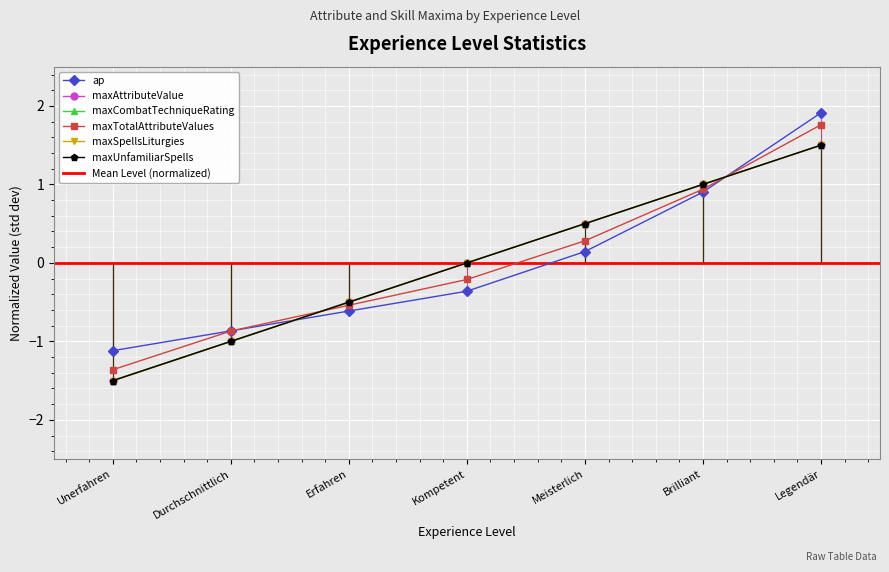

Which series has the largest total across all categories?

maxAttributeValue